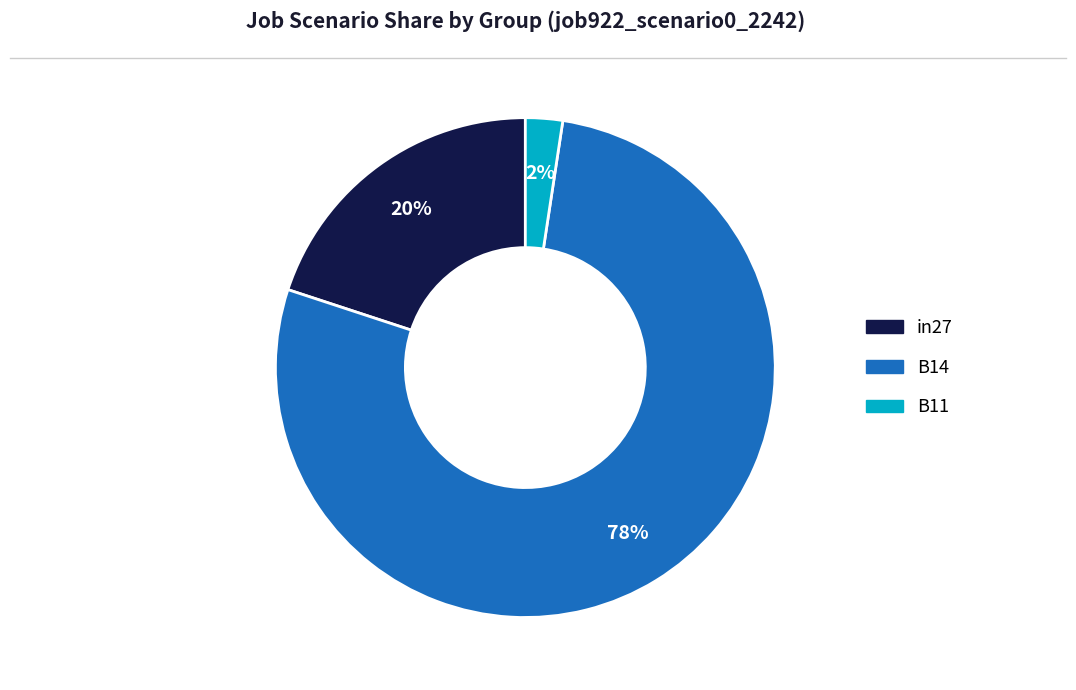

To the nearest percent, what is the difference between the in27 and B14 slice percentages?

58%